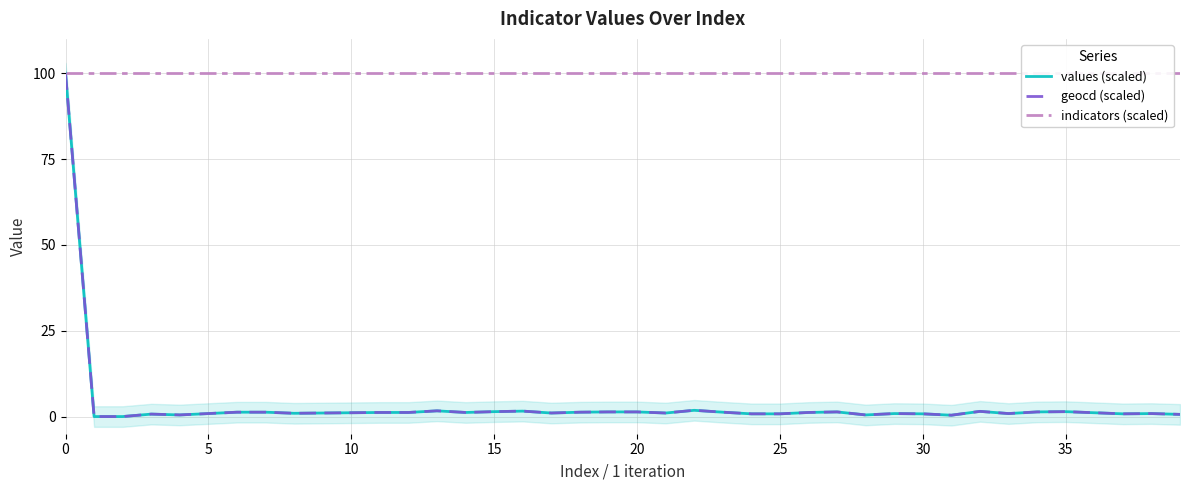

What is the spread (max minus min) of values at 39?

99.4